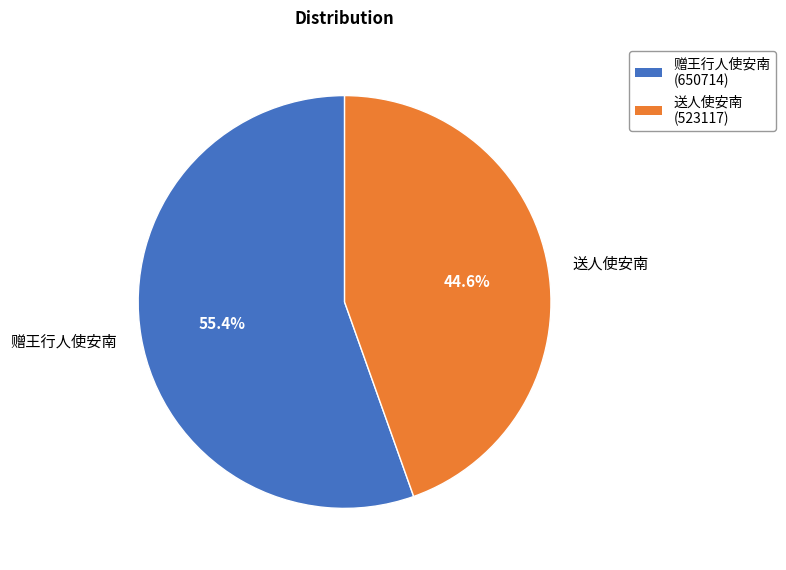

Does 送人使安南 represent more than half of the total?

No